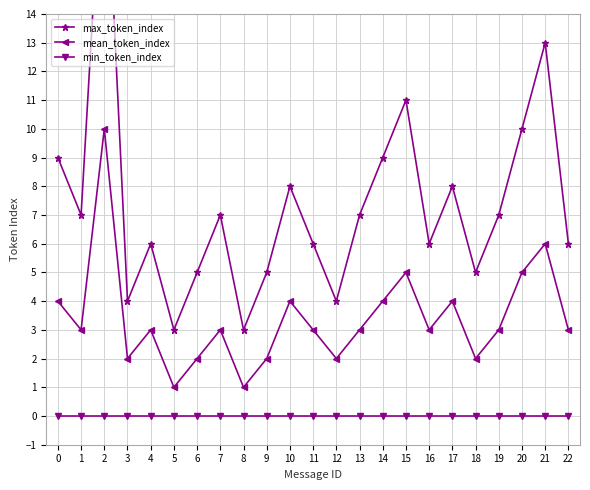

What is the total value across all series at 16?

9